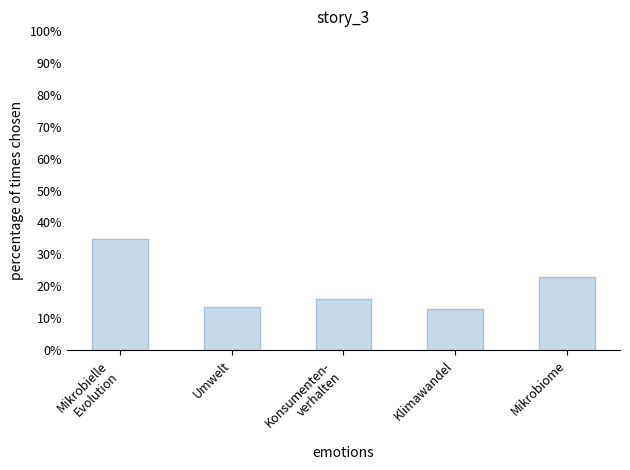

At which label does the data first exceed 16?

Mikrobielle
Evolution